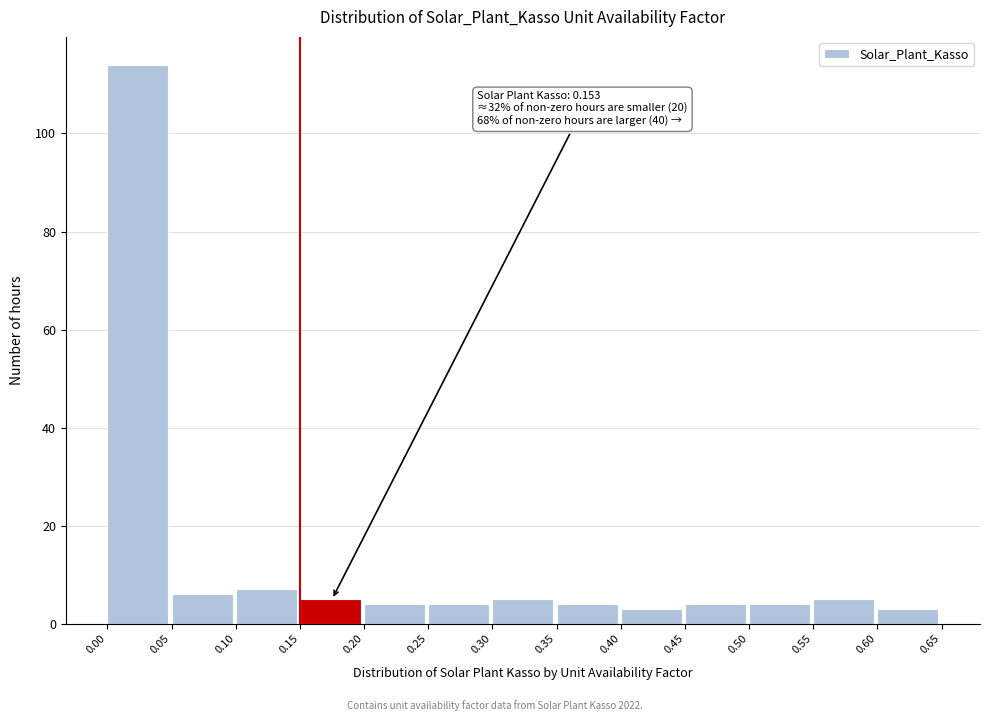

Over which range of the x-axis is the bar tallest?

0.00 to 0.05